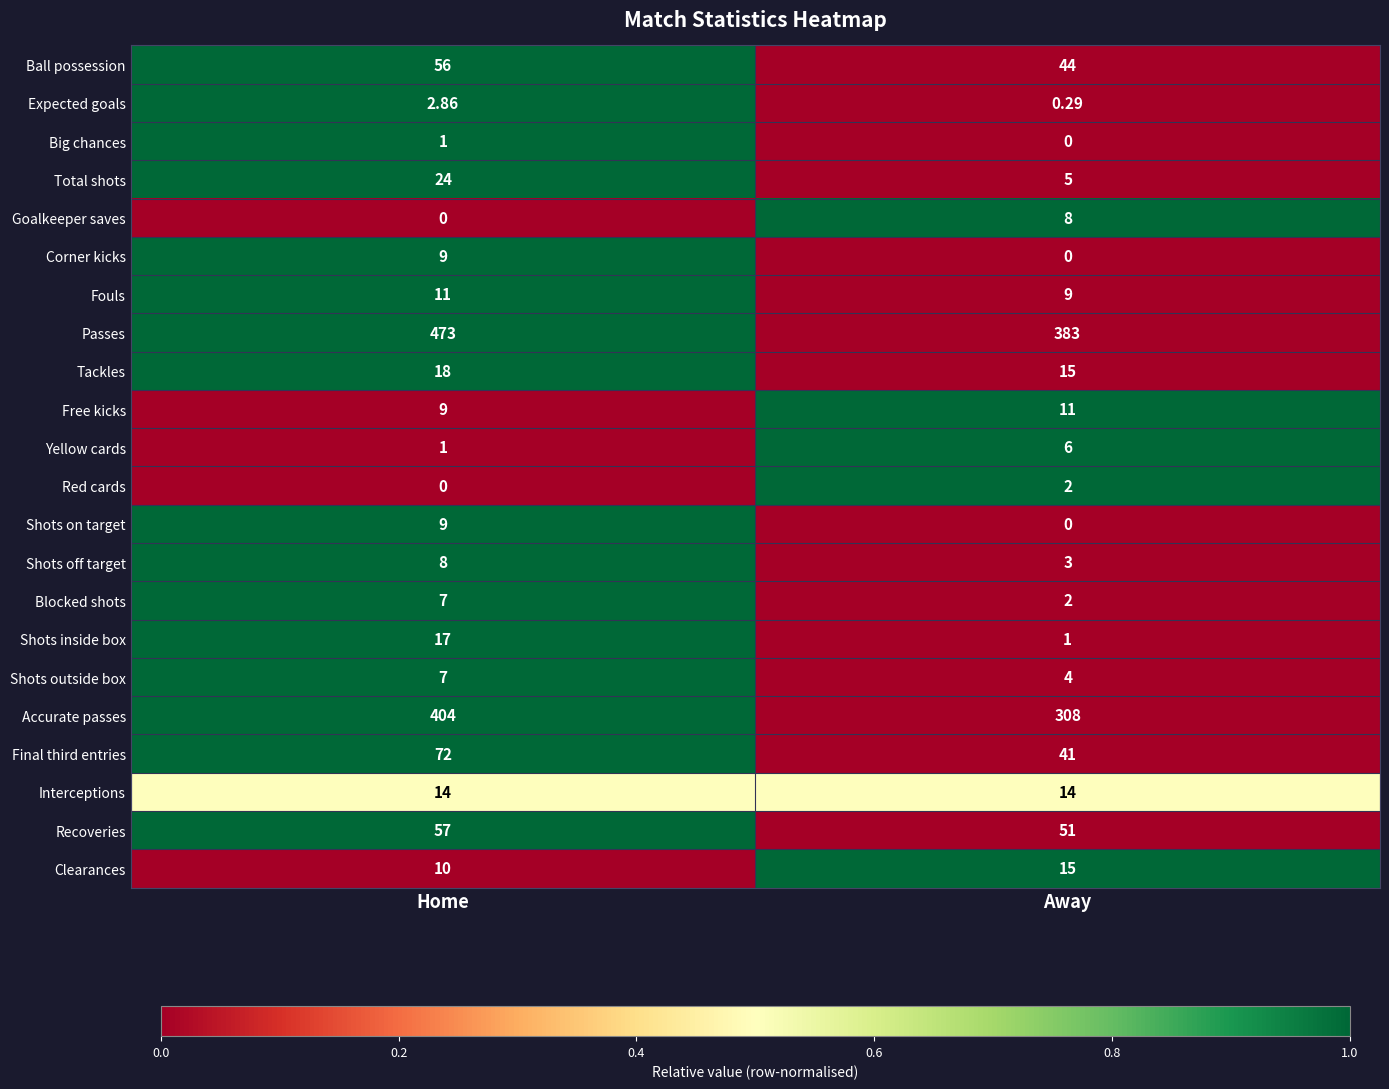

List the labels in order of Big chances value, smallest first.

Away, Home